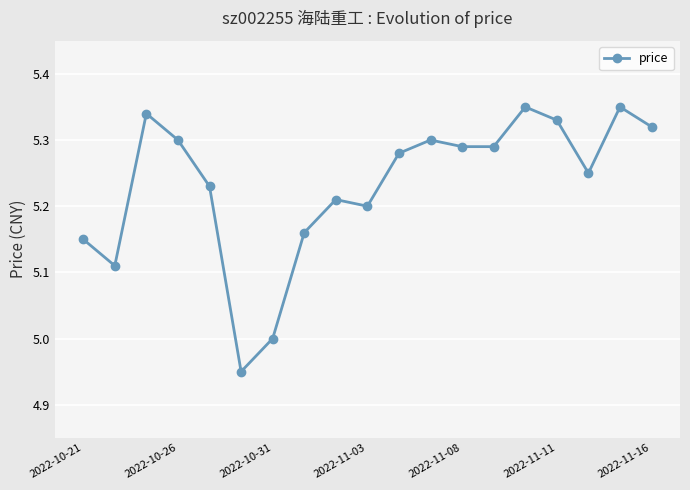

What is the difference between the maximum and minimum values?

0.4